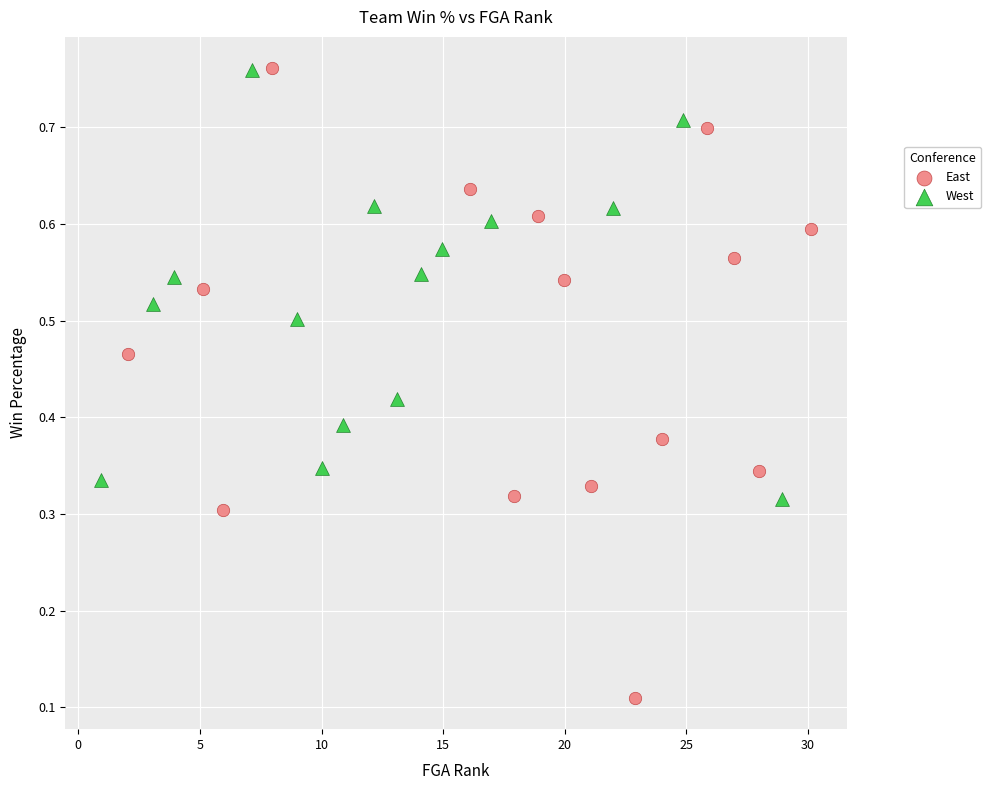

Which series contains the lowest Y value?

East